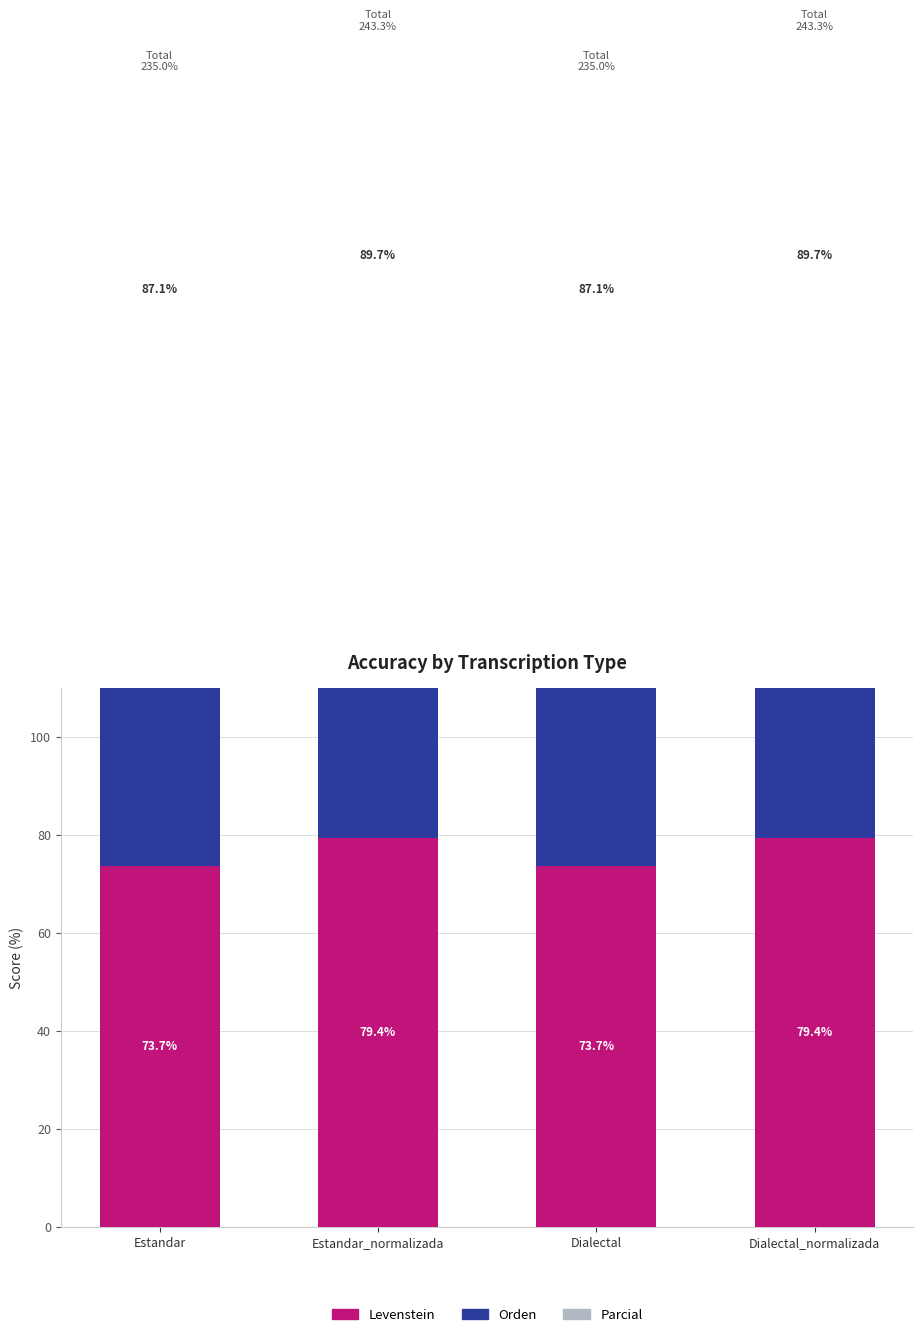

Reading left to right, transcribe all the data shown in this chart.

Levenstein: Estandar=73.7	Estandar_normalizada=79.4	Dialectal=73.7	Dialectal_normalizada=79.4
Orden: Estandar=74.2	Estandar_normalizada=74.2	Dialectal=74.2	Dialectal_normalizada=74.2
Parcial: Estandar=87.1	Estandar_normalizada=89.7	Dialectal=87.1	Dialectal_normalizada=89.7